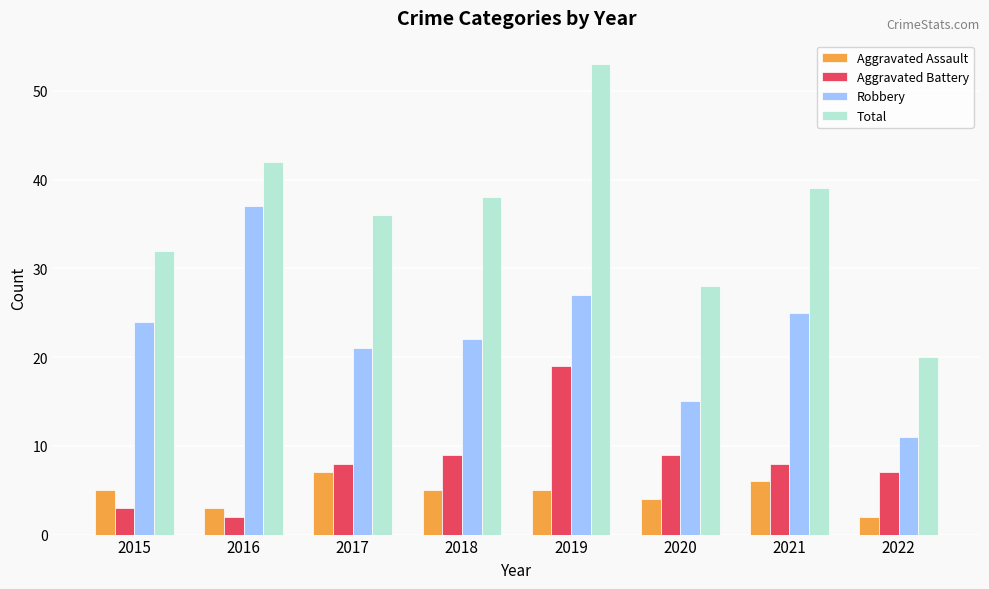

What is the difference between the second highest and second lowest values in the Robbery series?

12